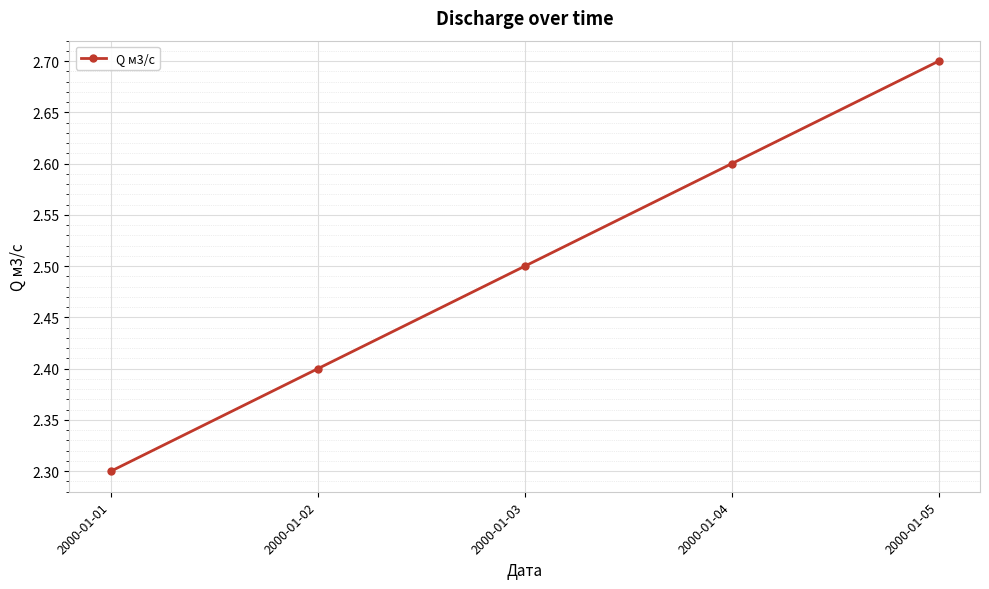

What is the difference between the maximum and second lowest values?

0.3